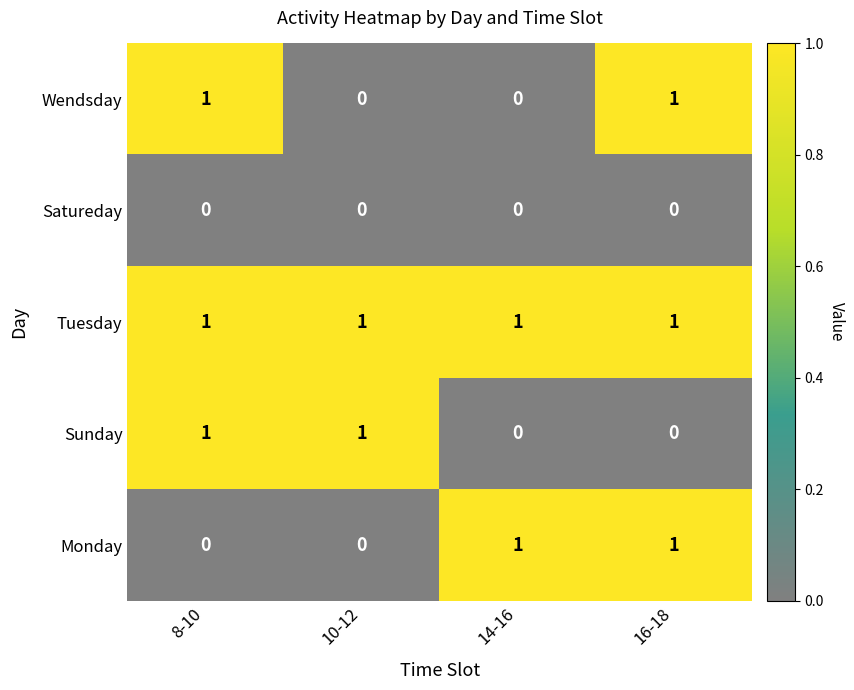

At how many categories does at least one series exceed 0?

4